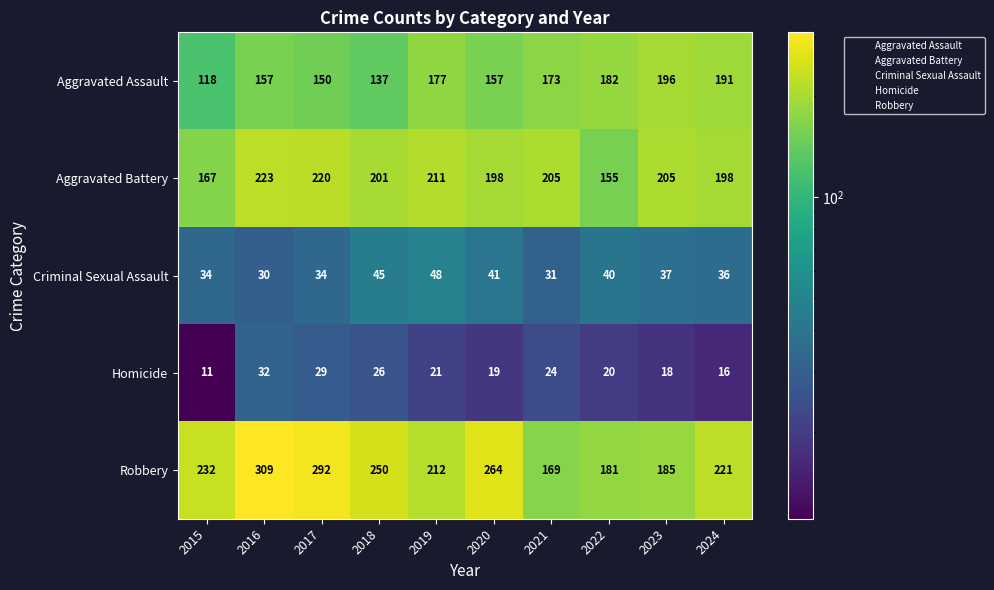

What is the difference between the second highest and minimum values in the Criminal Sexual Assault series?

15